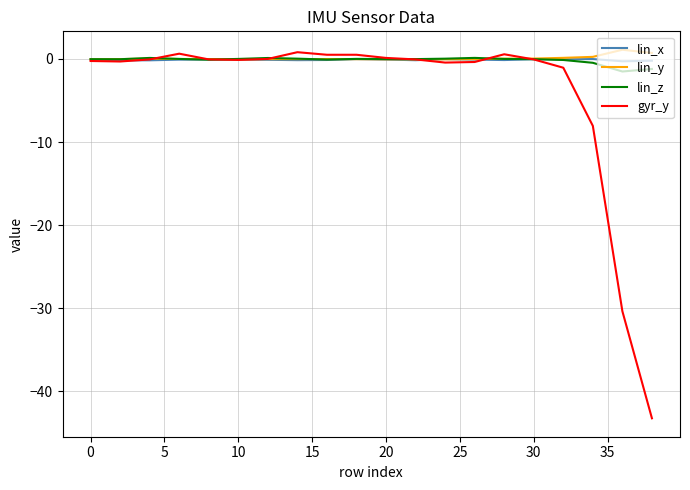

What is the minimum value shown in the chart?

-43.2